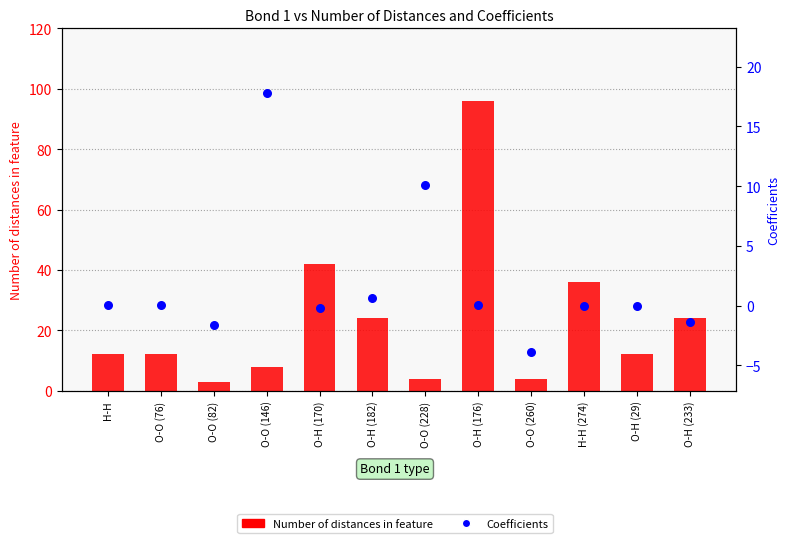

Is the value of Coefficients at H-H (274) greater than the value of Number of distances in feature at O-O (82)?

No